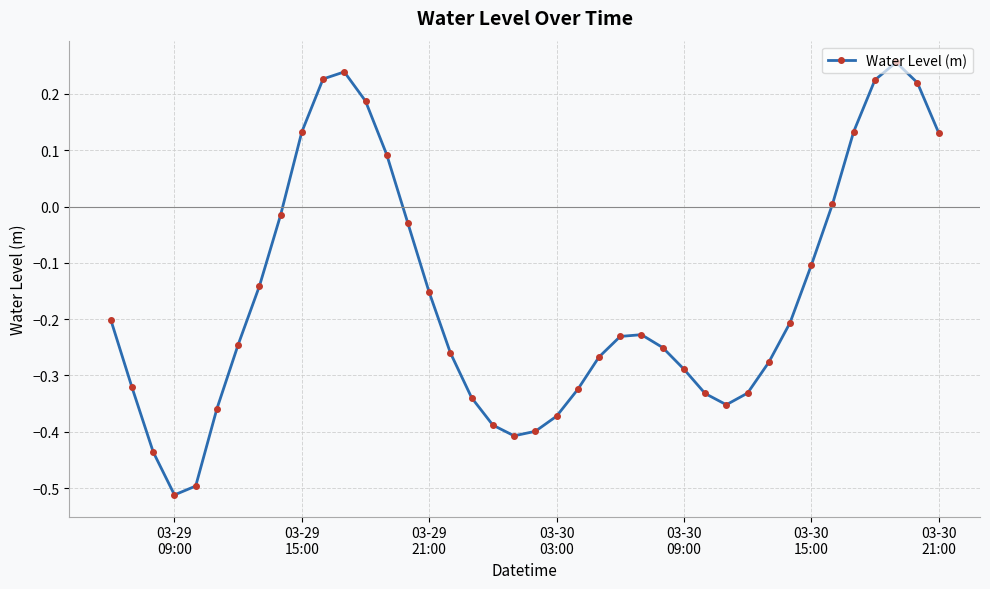

What is the difference between the maximum and minimum values?

0.8